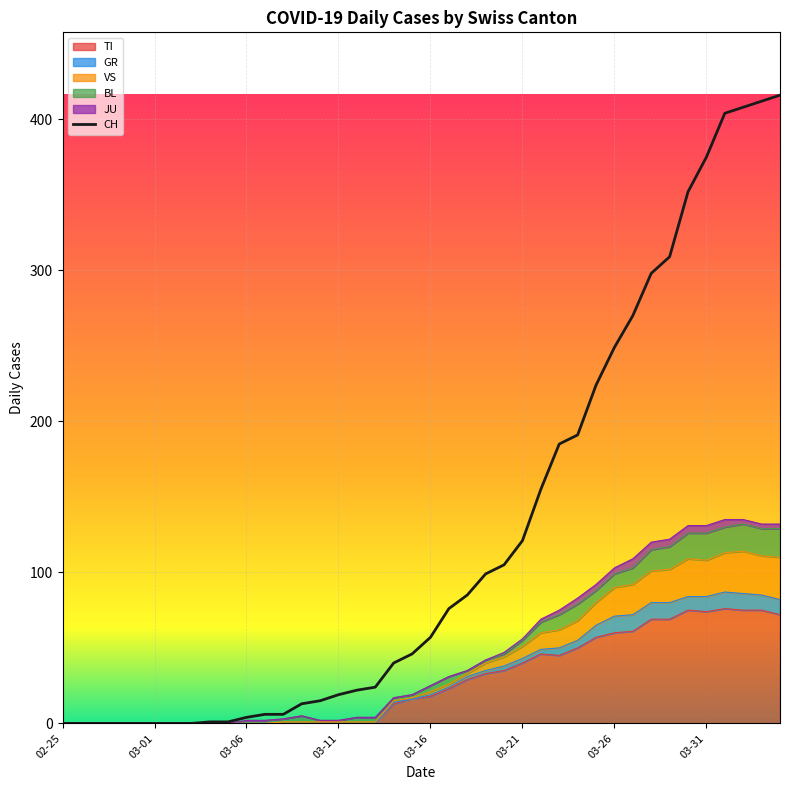

At which category does the chart reach its minimum across all series?

02-25